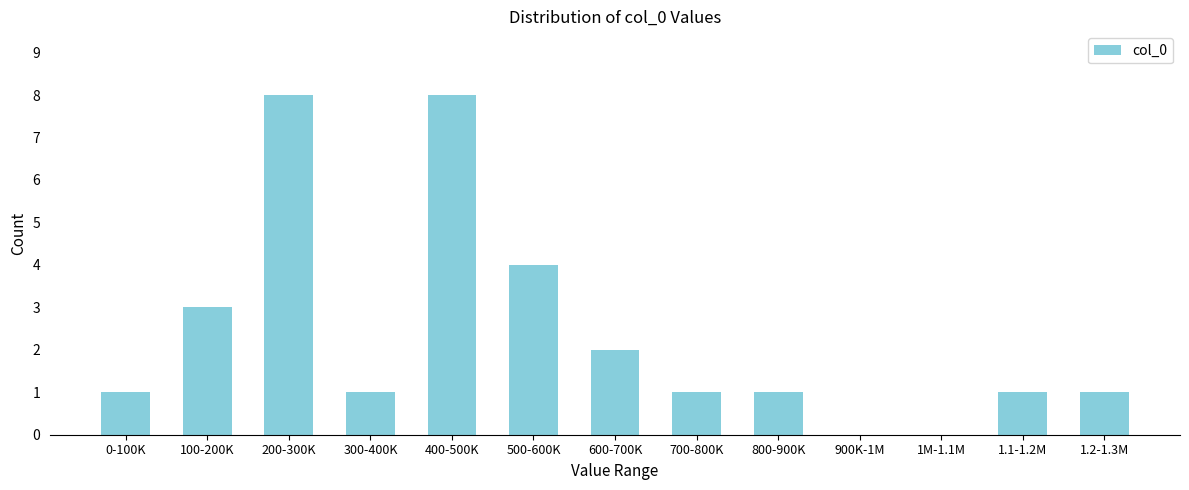

Reading right to left, list all the values displayed in this chart.

1.2-1.3M=1	1.1-1.2M=1	1M-1.1M=0	900K-1M=0	800-900K=1	700-800K=1	600-700K=2	500-600K=4	400-500K=8	300-400K=1	200-300K=8	100-200K=3	0-100K=1